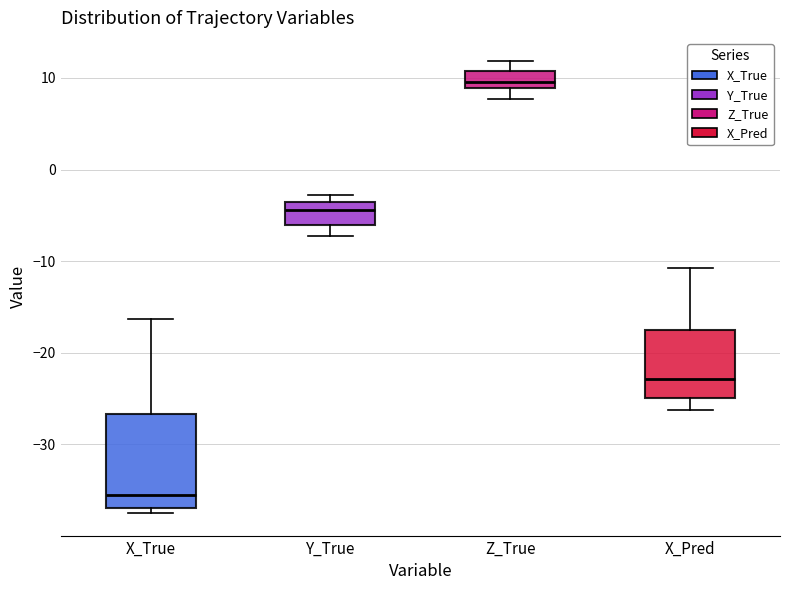

Comparing the boxes themselves (not the whiskers), which one is the tallest?

X_True